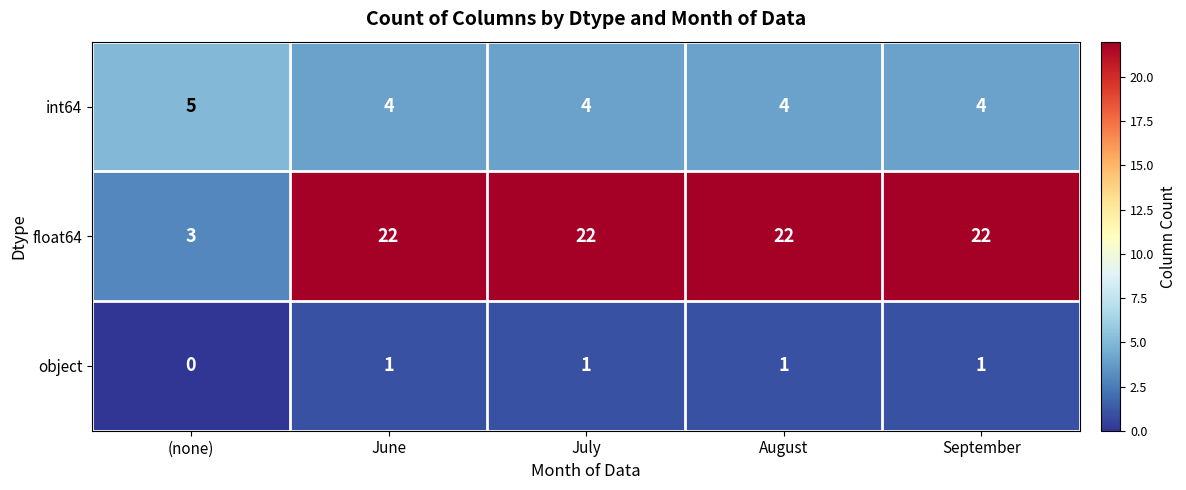

Count the number of categories in the chart.

5